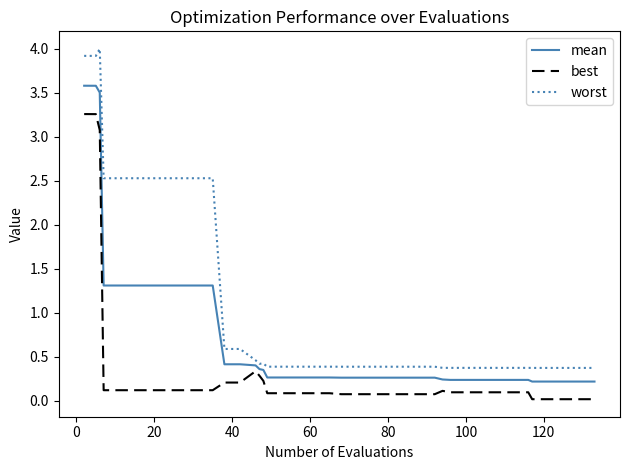

What is the difference between the maximum and minimum values in the best series?

3.2